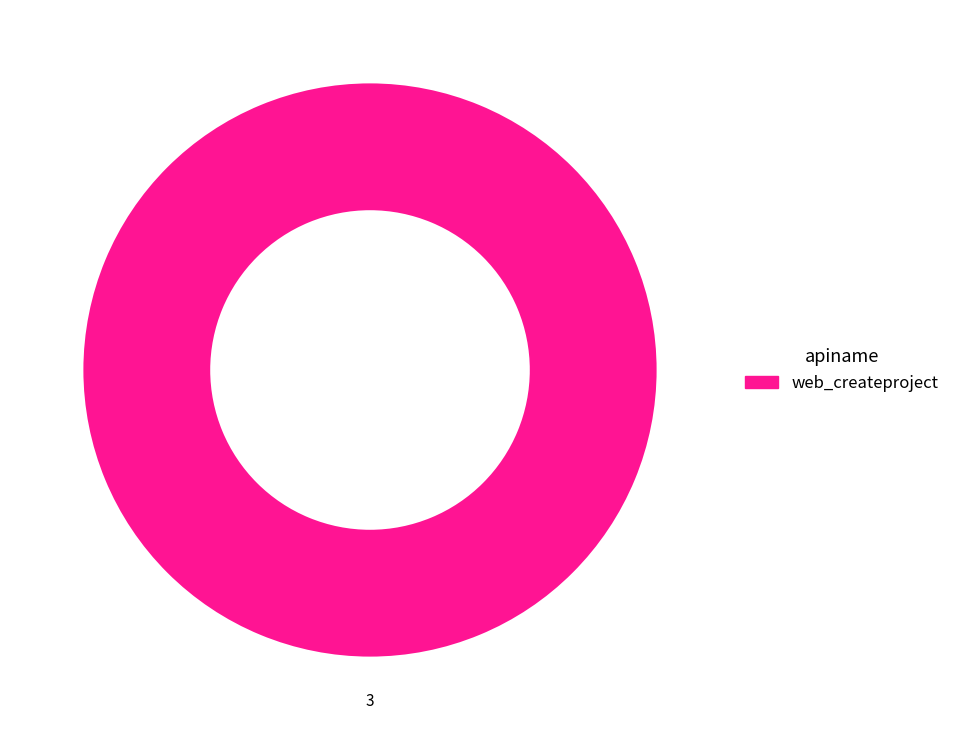

Is there a majority slice in this chart?

Yes